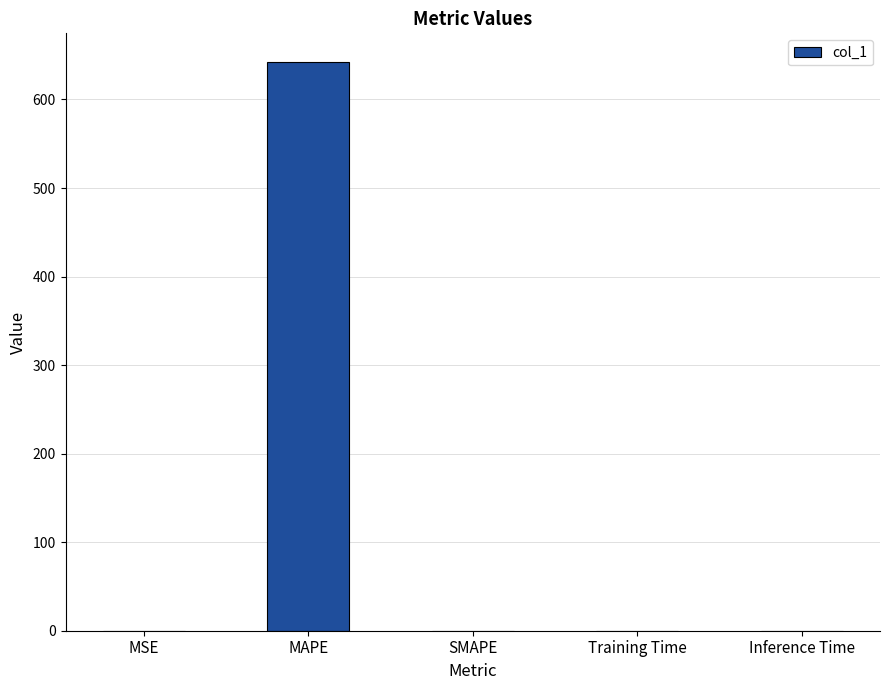

What is the greatest value displayed?

642.6